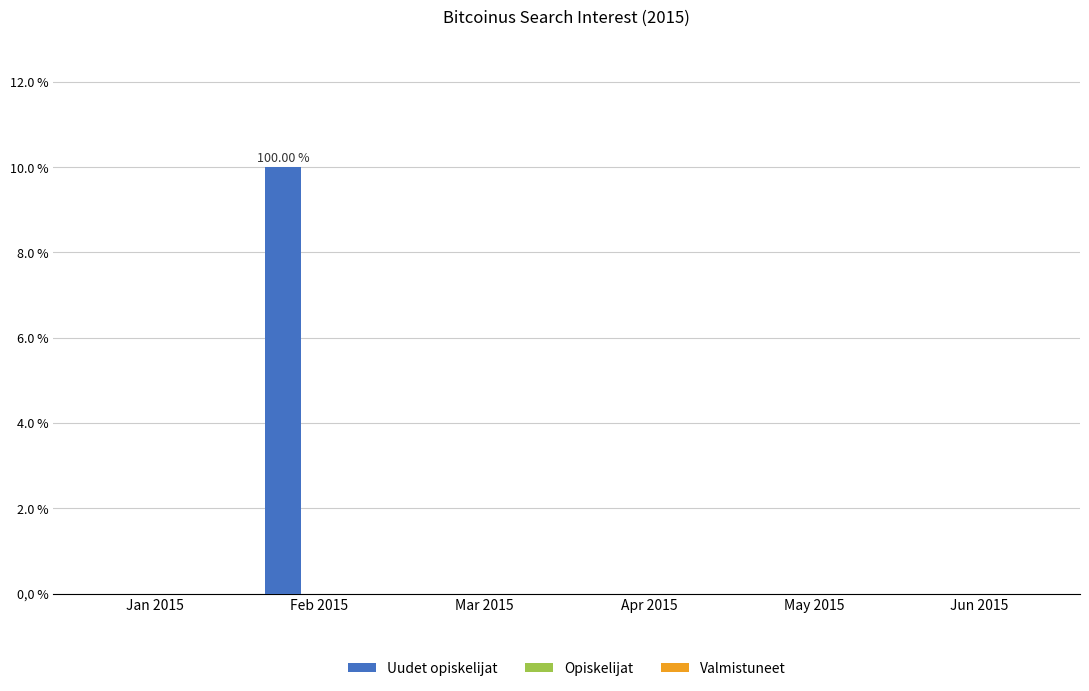

Are the bars horizontal?

No